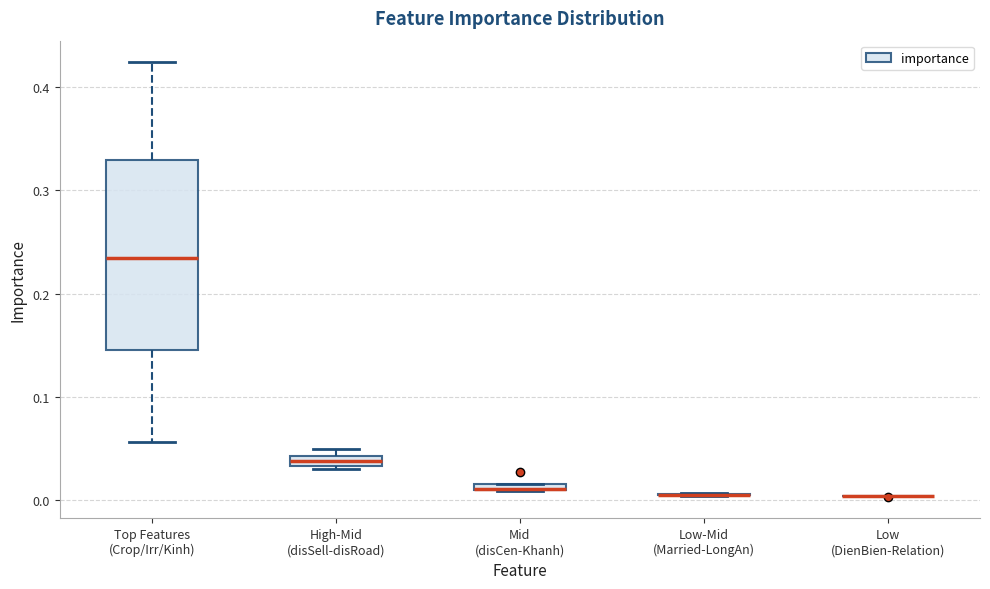

Comparing the boxes themselves (not the whiskers), which one is the tallest?

Top Features (Crop/Irr/Kinh)